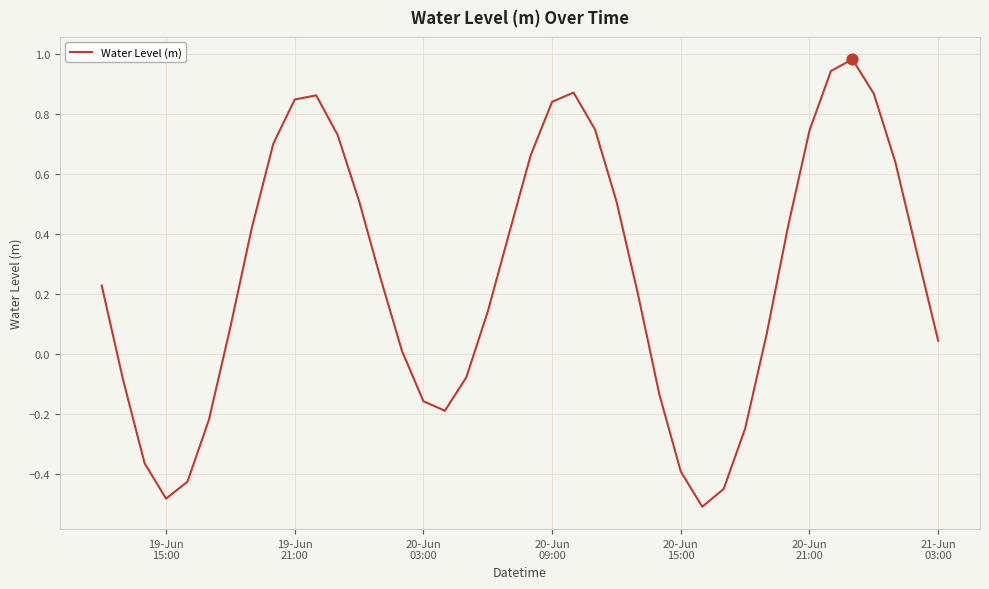

What is the difference between the maximum and minimum values?

1.5